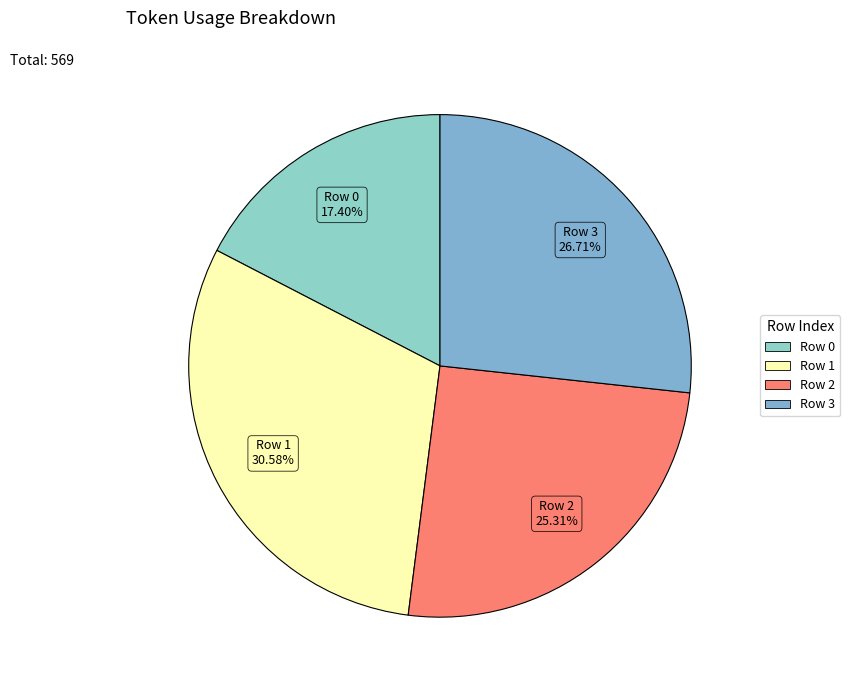

Which has a higher value, Row 1 or Row 0?

Row 1